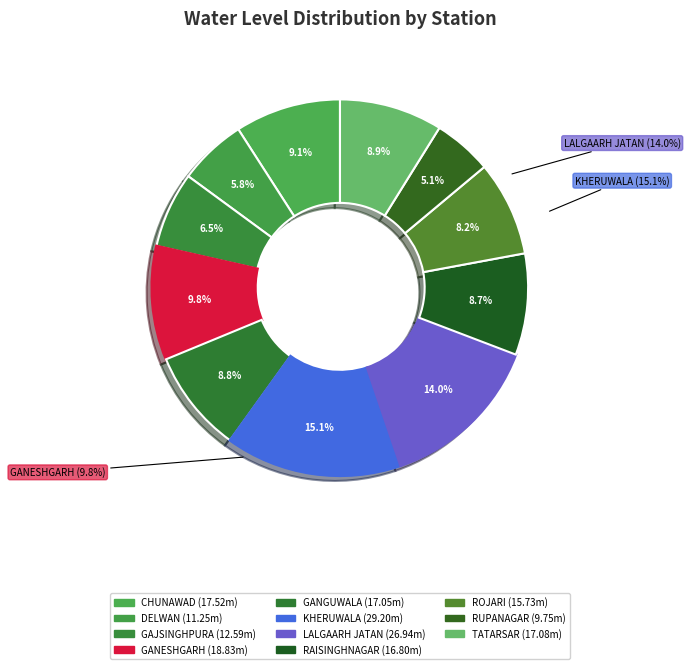

Rank the categories by value from highest to lowest.

KHERUWALA, LALGAARH JATAN, GANESHGARH, CHUNAWAD, TATARSAR, GANGUWALA, RAISINGHNAGAR, ROJARI, GAJSINGHPURA, DELWAN, RUPANAGAR